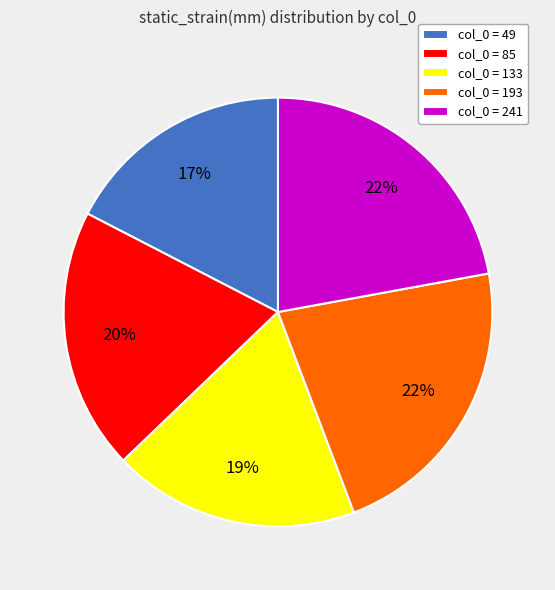

To the nearest percent, what is the average slice percentage?

20%